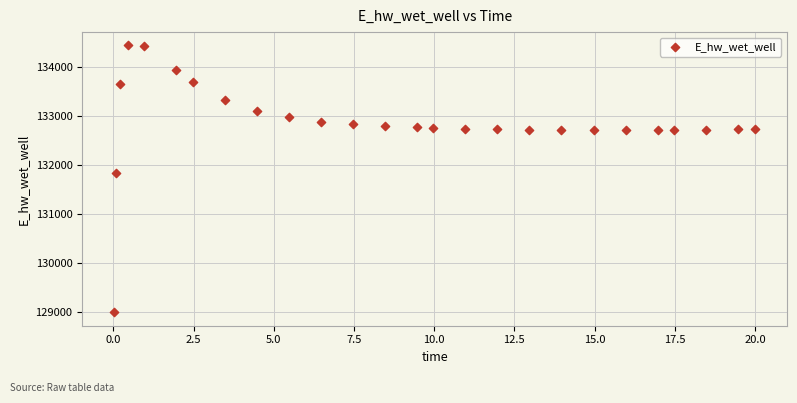

What is the range of Y values (max minus min)?

5433.0